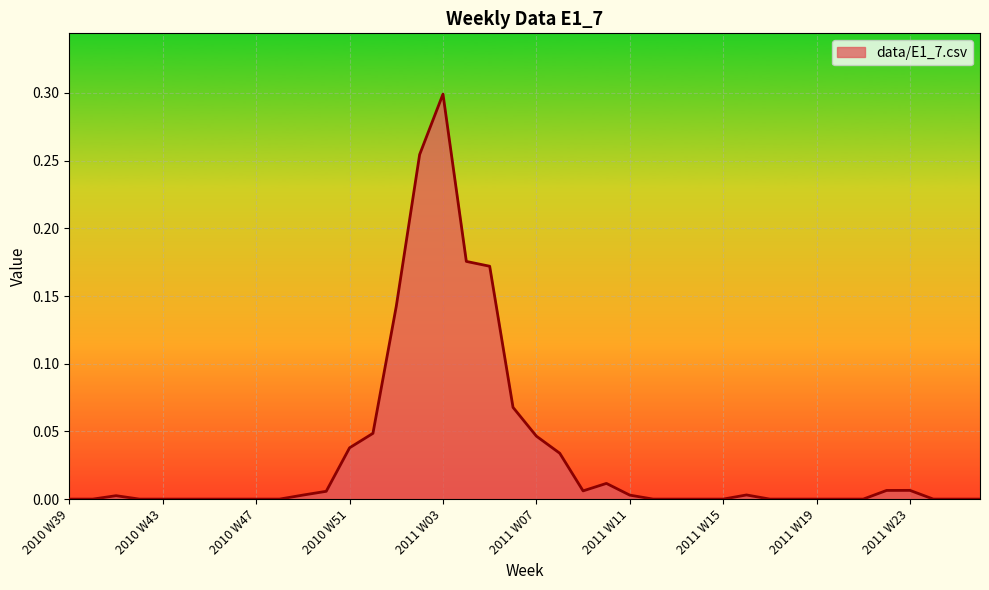

At which category does the chart reach its minimum across all series?

2010 W39